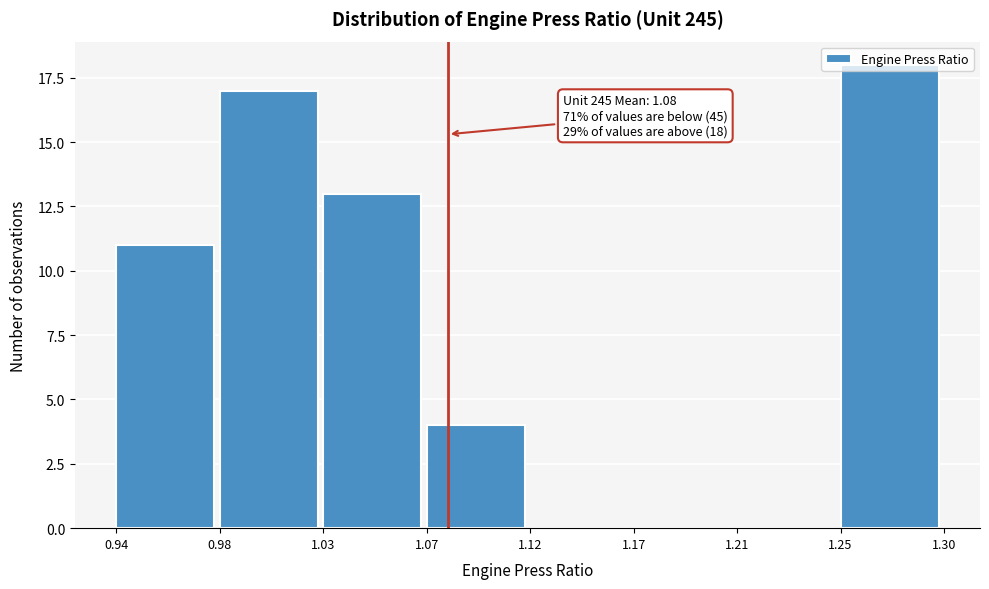

What is the sum of all values?

63